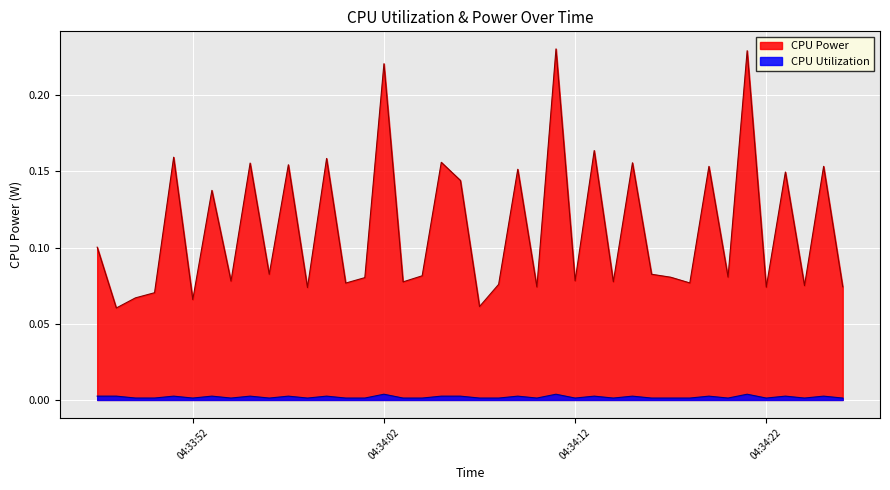

What is the difference between the maximum and minimum values in the CPU Power series?

0.2